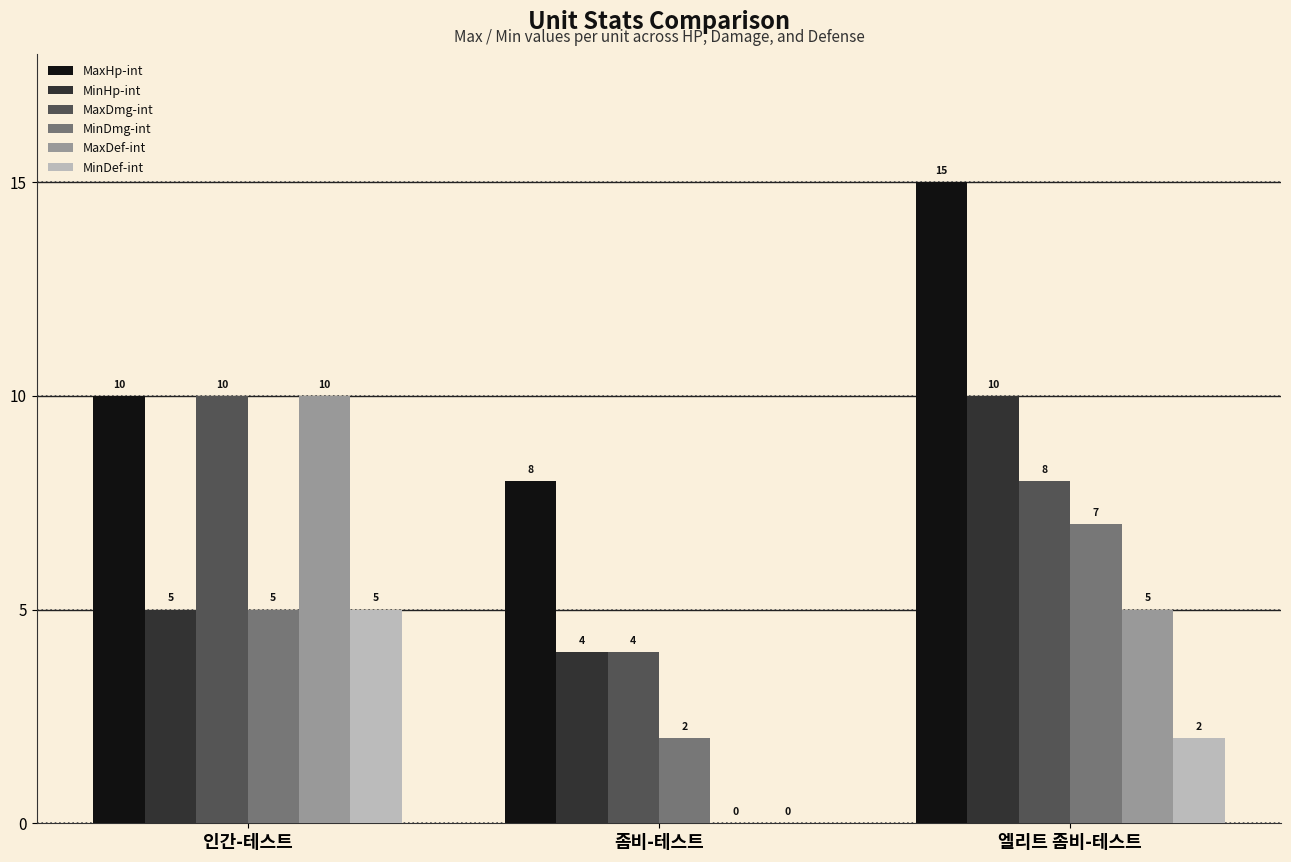

Is the value of MinHp-int at 인간-테스트 greater than the value of MinDef-int at 좀비-테스트?

Yes